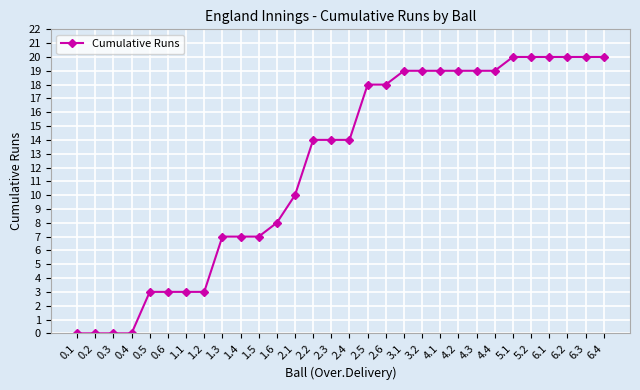

The chart shows a value of 28 at 6.3. True or false?

False